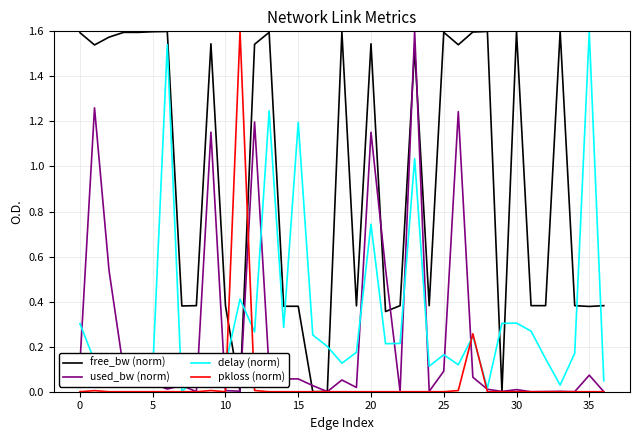

Which series has the largest total across all categories?

free_bw (norm)